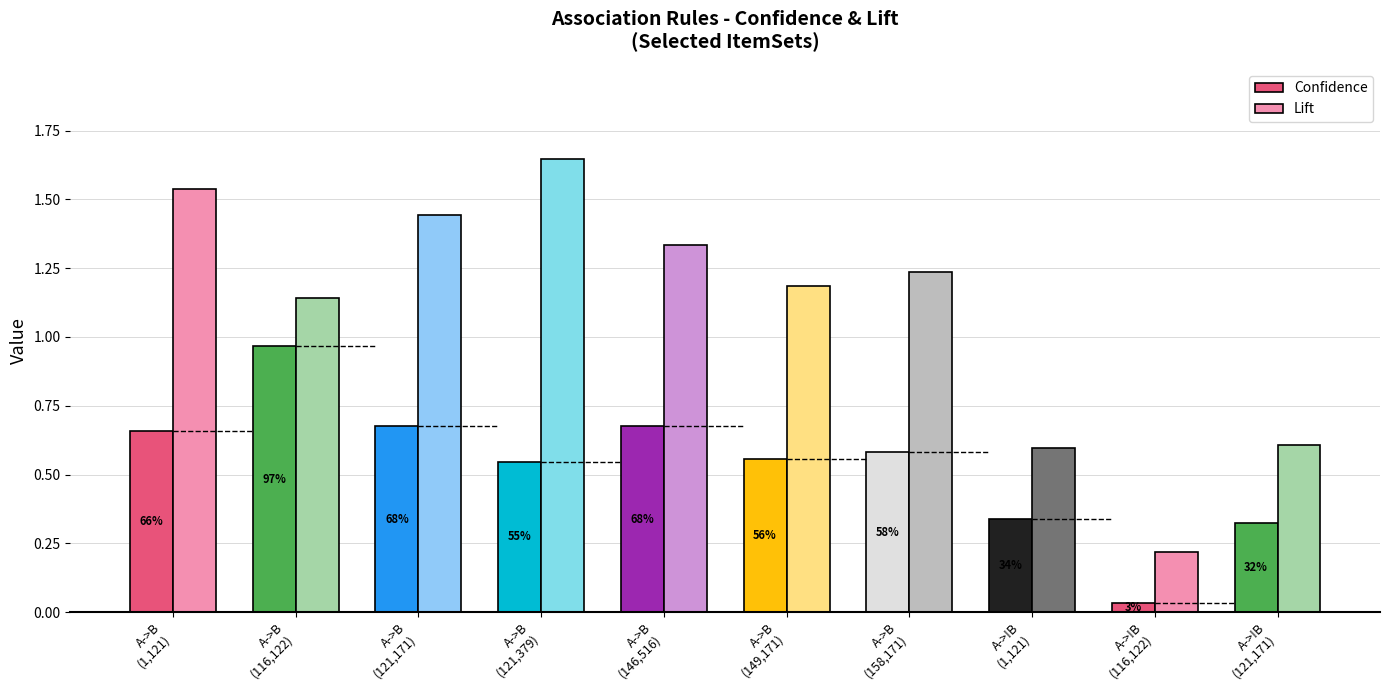

What is the label of the 3rd bar from the right?

A->!B
(1,121)